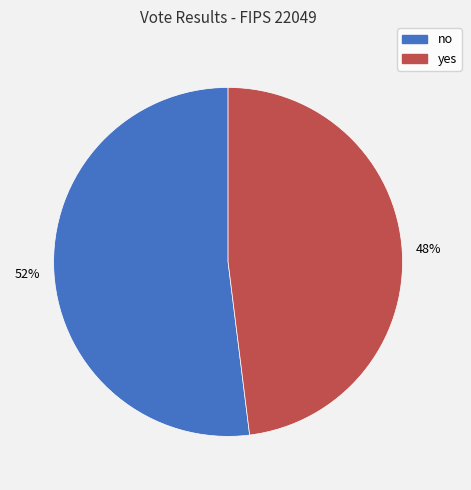

To the nearest percent, what is the average slice percentage?

50%